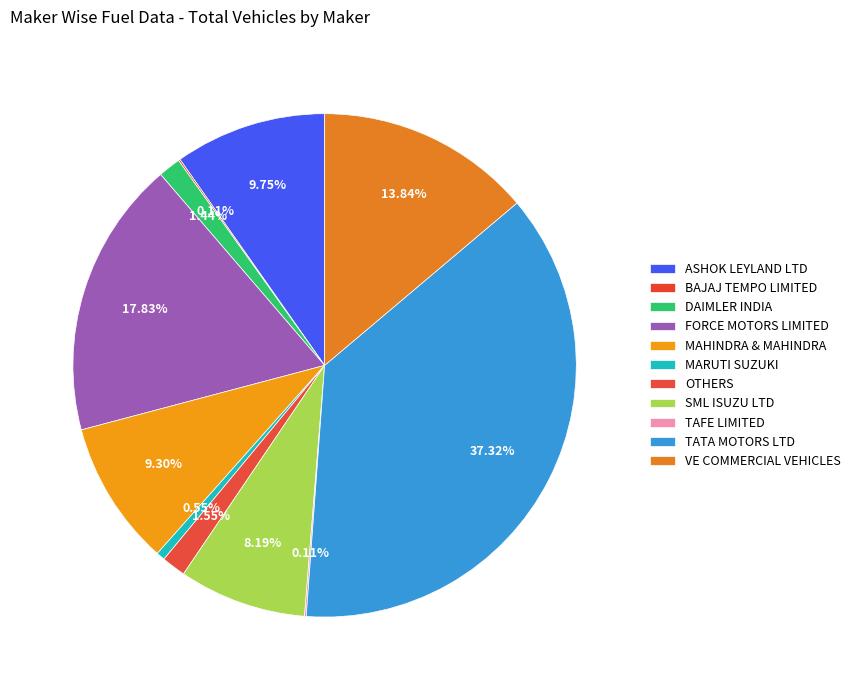

What percentage do MAHINDRA & MAHINDRA and DAIMLER INDIA together represent?

10.7%